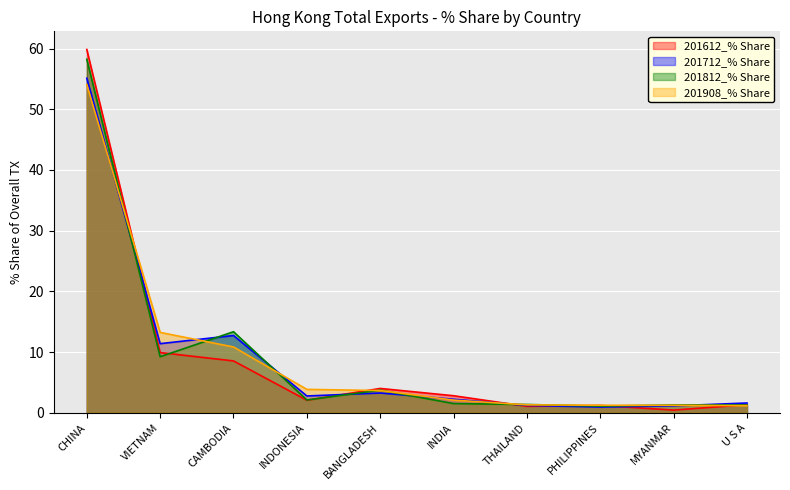

Between MYANMAR and U S A, which series saw the biggest shift?

201612_% Share